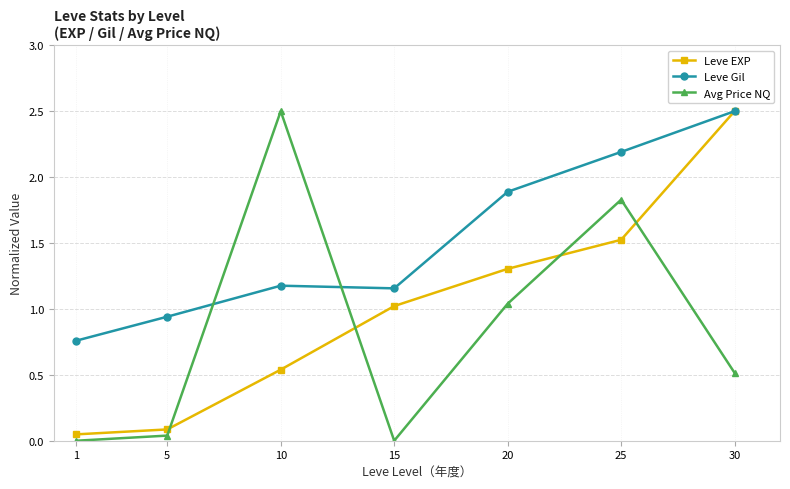

List the series in order of their overall mean, highest first.

Leve Gil, Leve EXP, Avg Price NQ